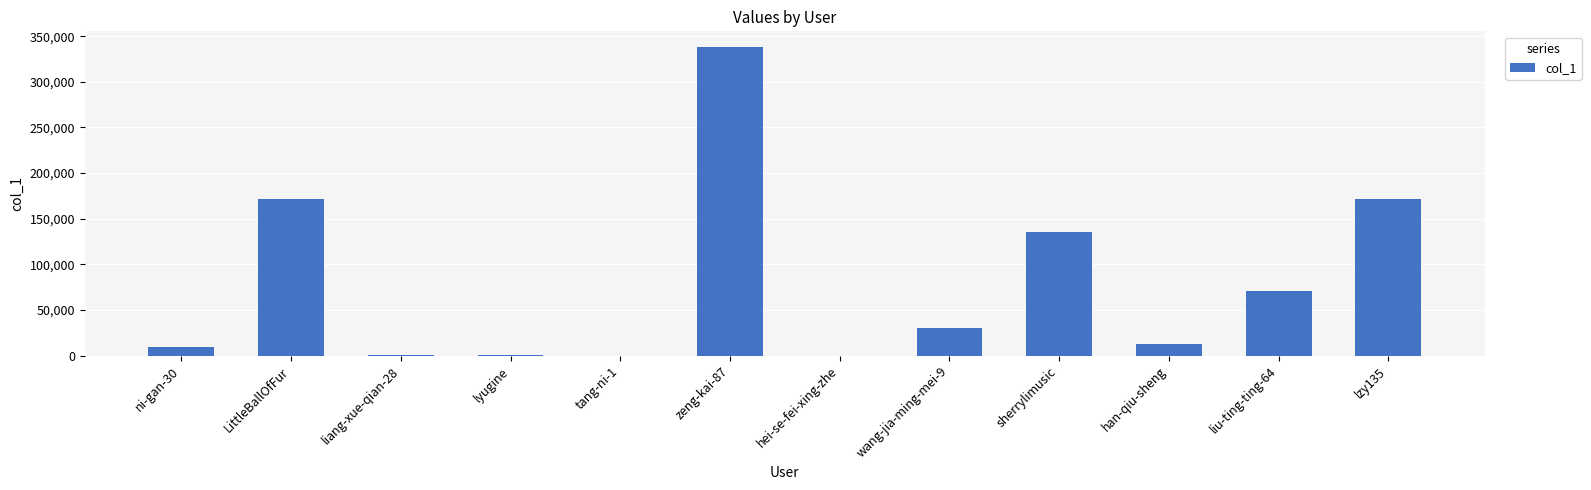

Is it true that the value at zeng-kai-87 is 338391?

True